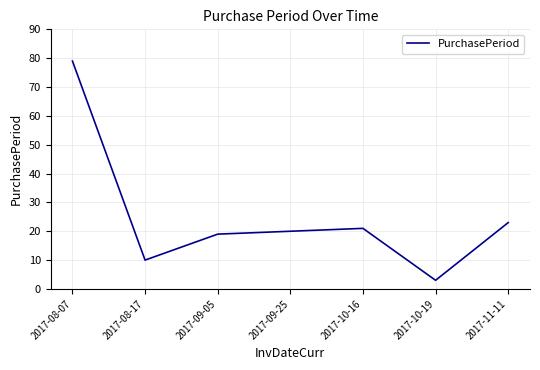

The value at 2017-09-05 is 19. True or false?

True